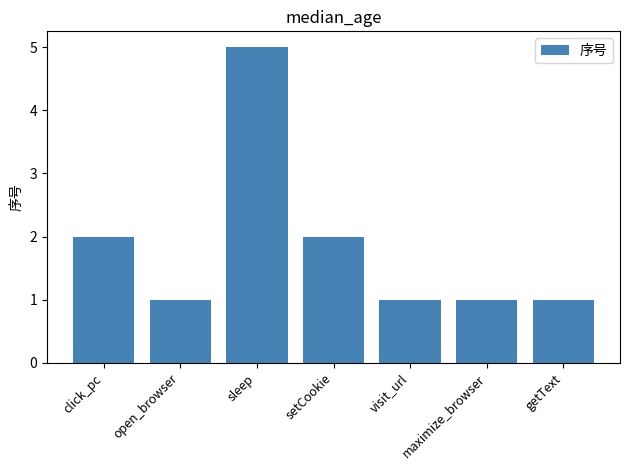

How many bars are there in total?

7